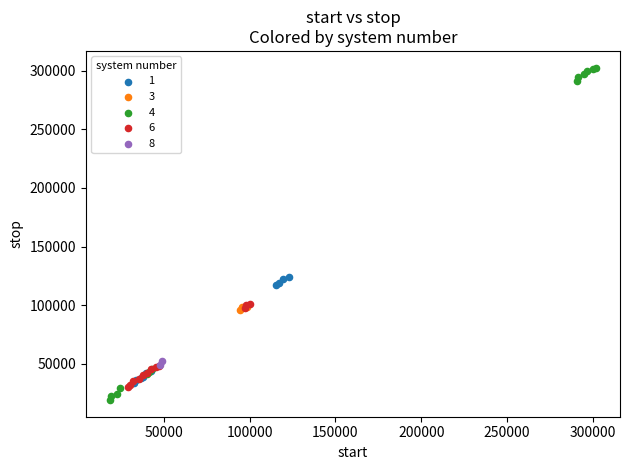

Which series has the widest spread of Y values?

4